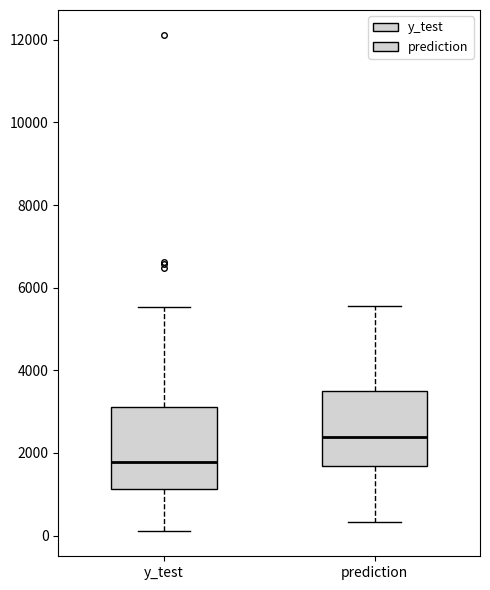

Reading left to right, read every box against the y-axis: the position of its median line, the range the box covers, and the ends of its whiskers. The values are not printed on the chart, so give them approximately, as read against the axis.

y_test: median 1800, box 1200 to 3200, whiskers 200 to 5600
prediction: median 2400, box 1600 to 3600, whiskers 400 to 5600